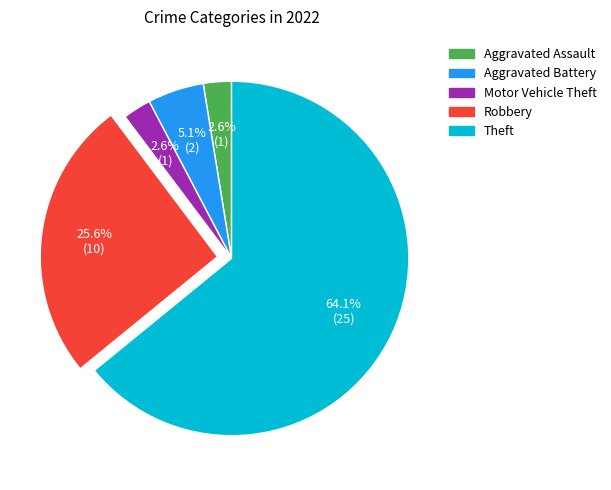

How many slices are in this pie chart?

5